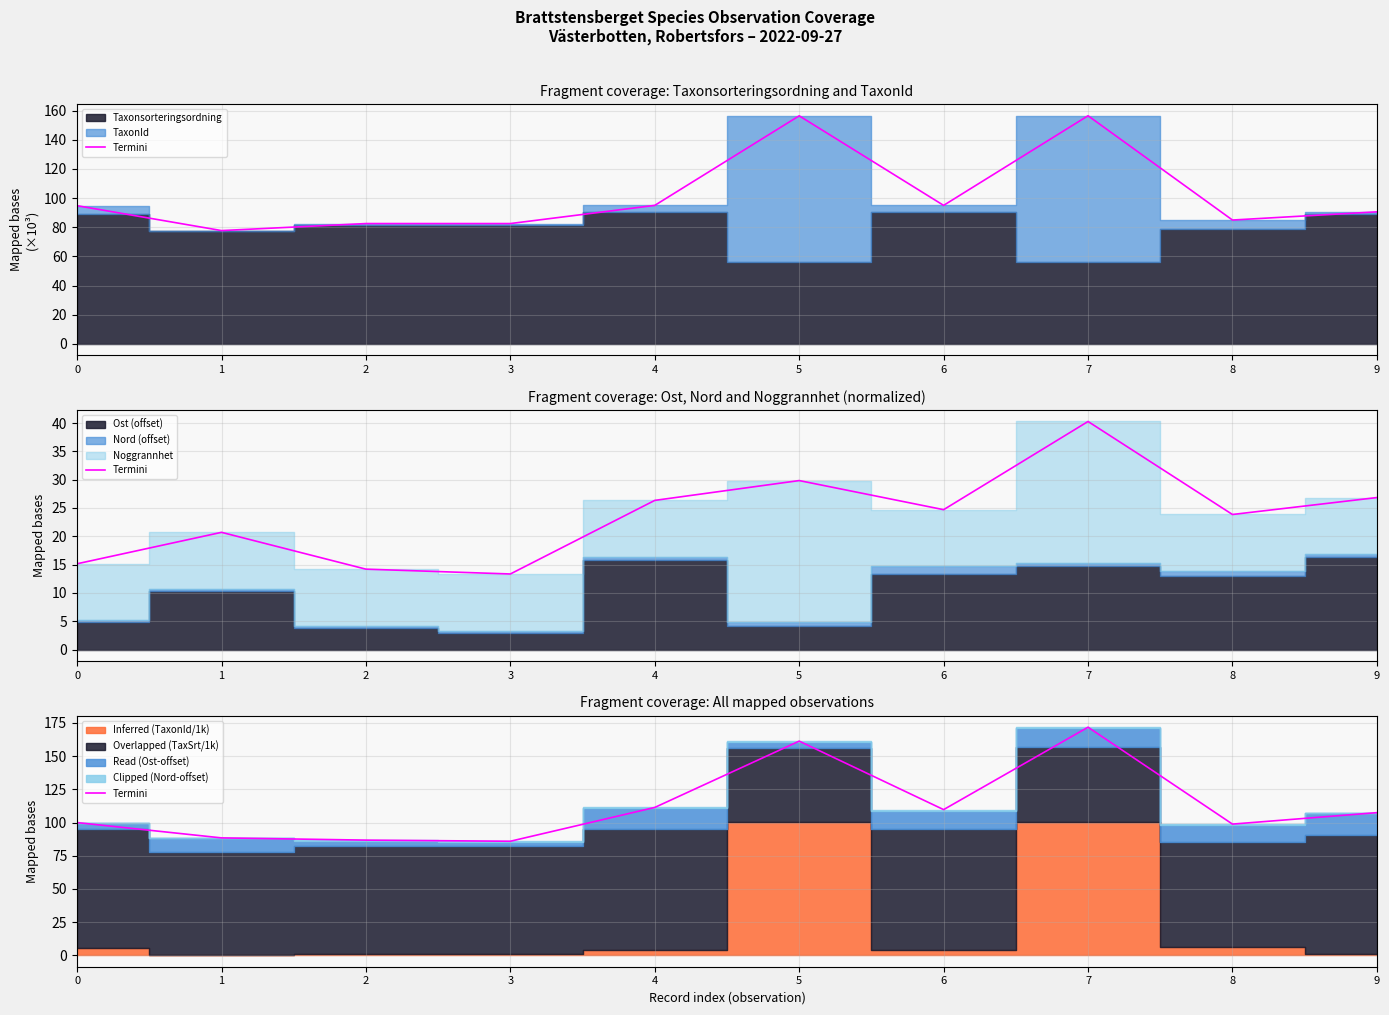

The chart shows a value of 100.0 at 0. True or false?

True